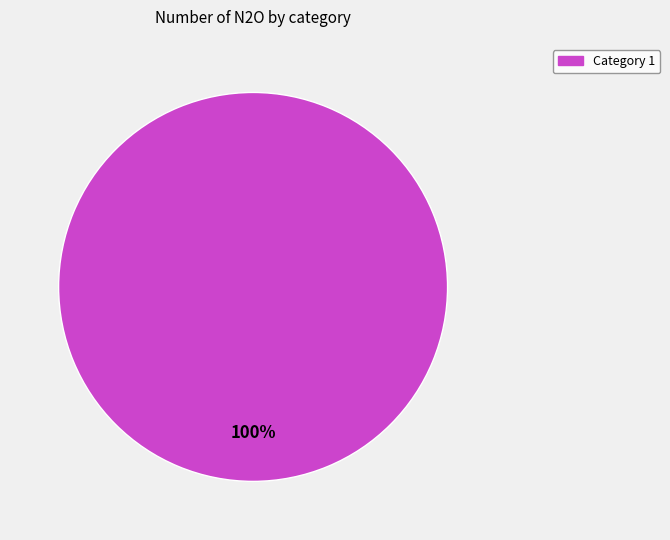

How many slices are in this pie chart?

1